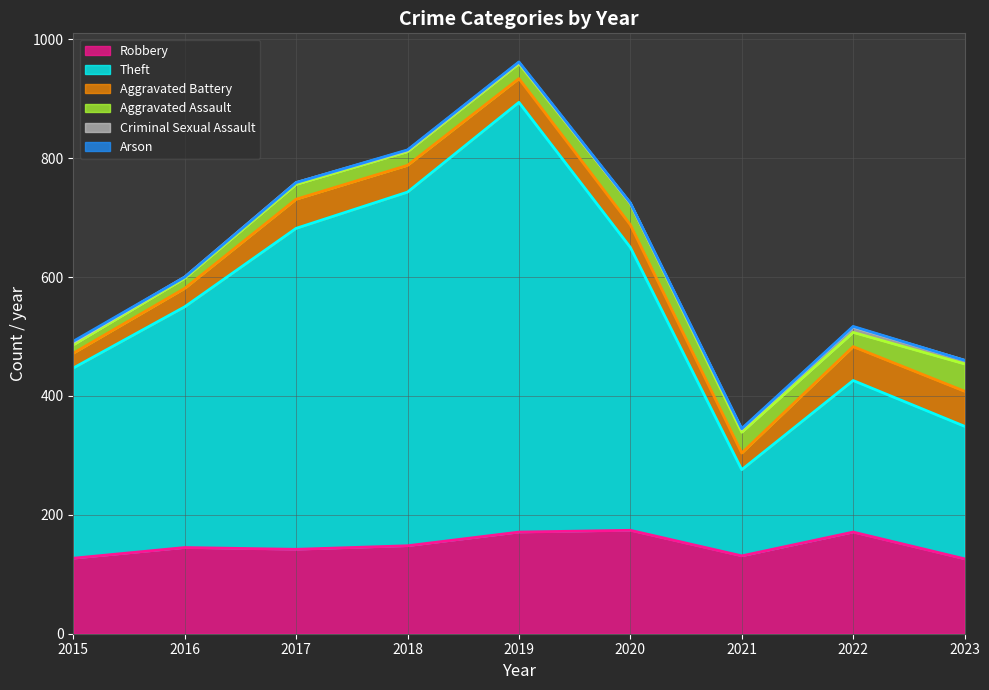

Rank the series by their maximum value, from lowest to highest.

Arson, Criminal Sexual Assault, Aggravated Assault, Aggravated Battery, Robbery, Theft